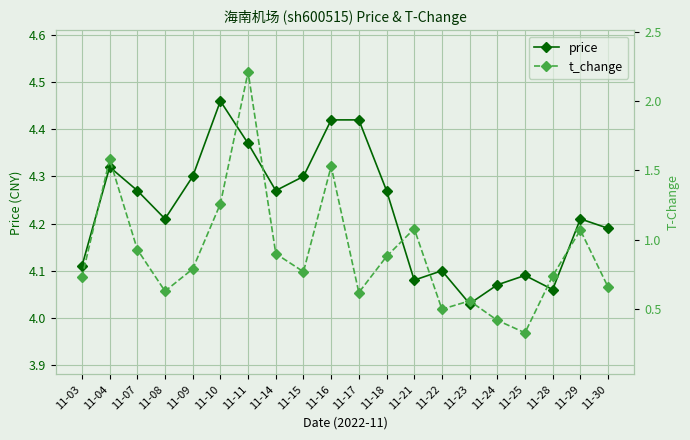

What is the sum of the t_change values at 11-03 and 11-09?

1.5